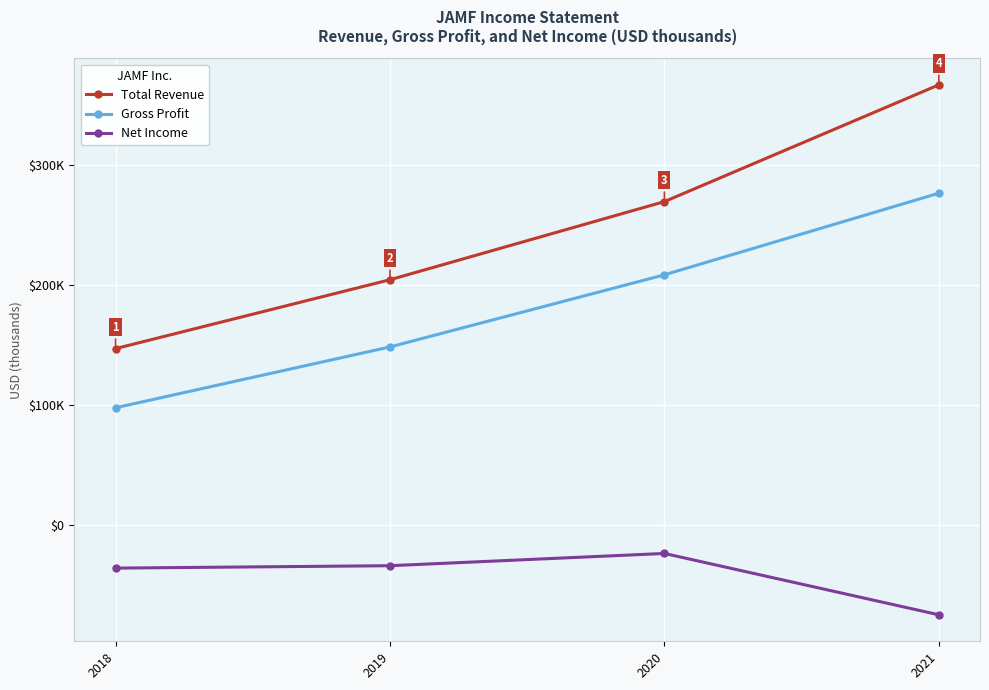

What is the maximum value shown in the chart?

366400